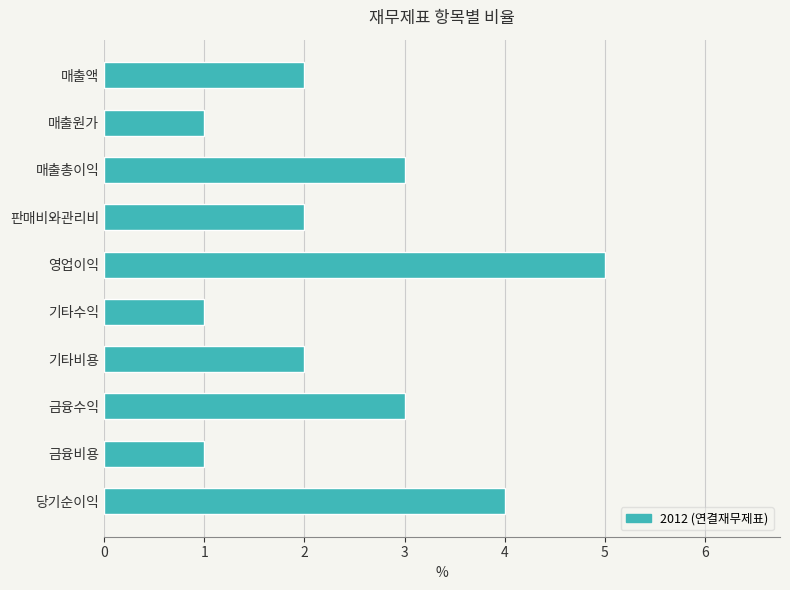

Does the chart contain stacked bars?

No